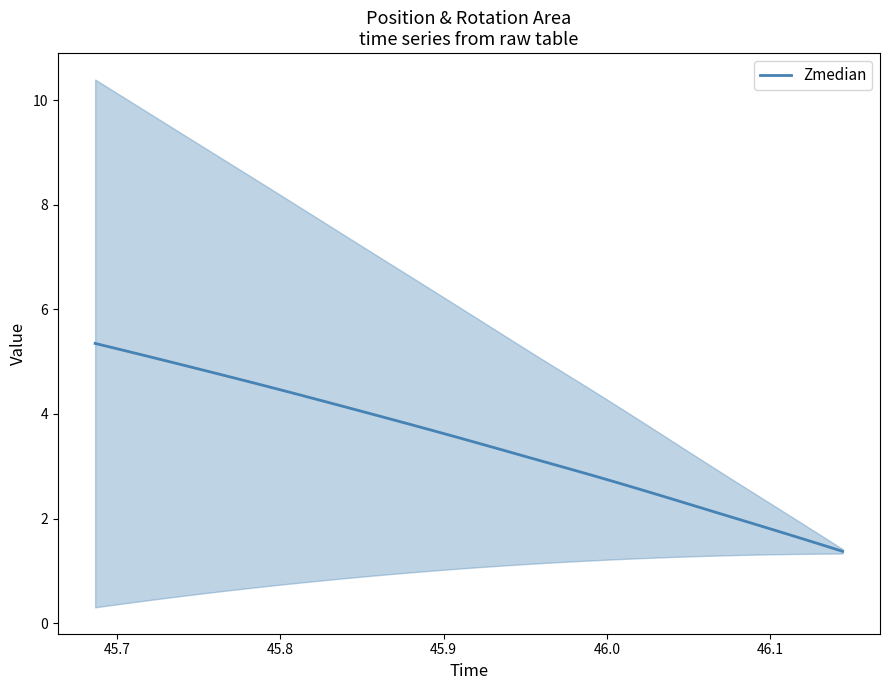

What is the greatest value displayed?

5.3